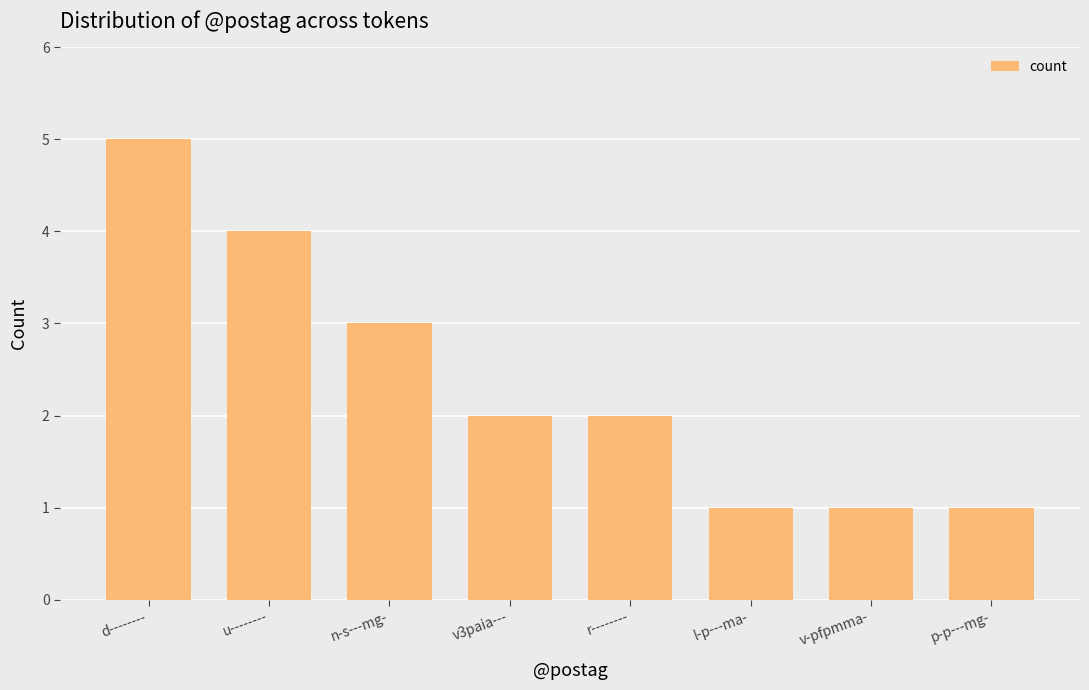

What is the value of the 2nd bar from the left?

4